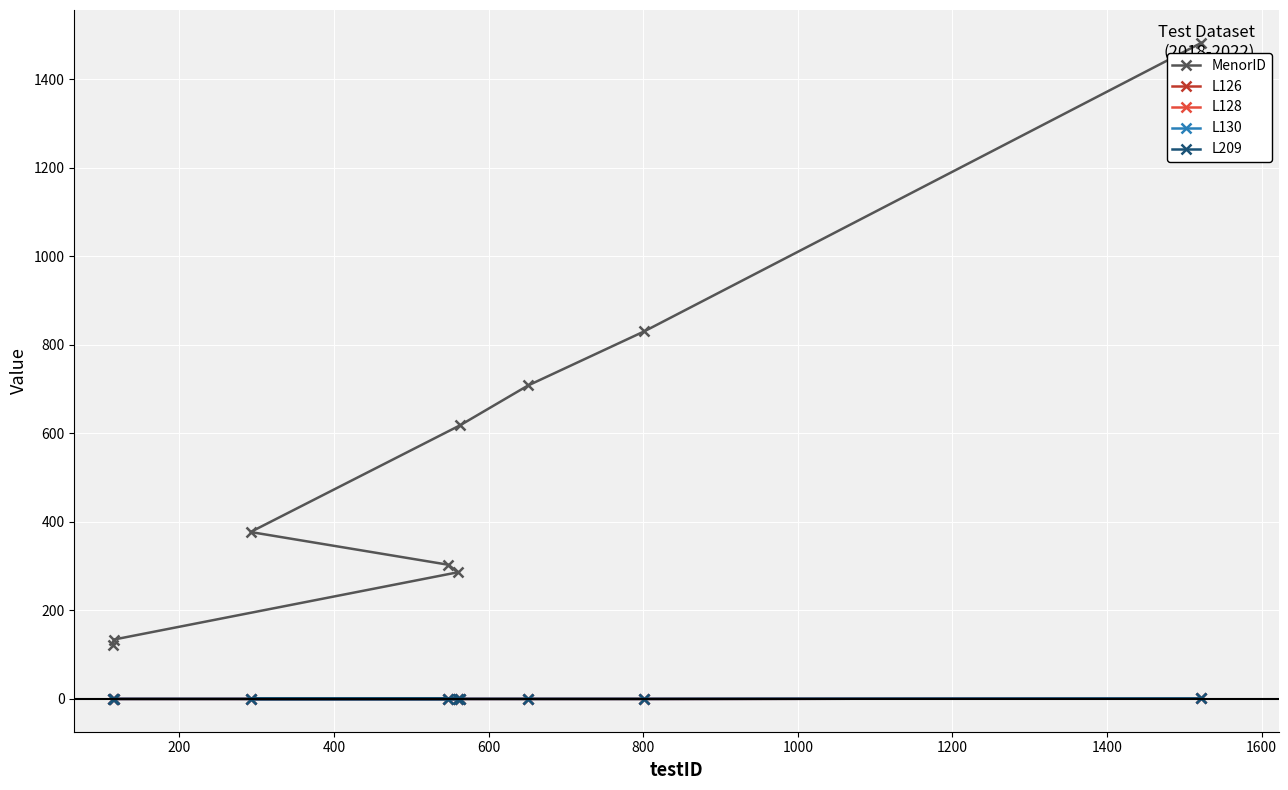

Which series has the largest total across all categories?

MenorID